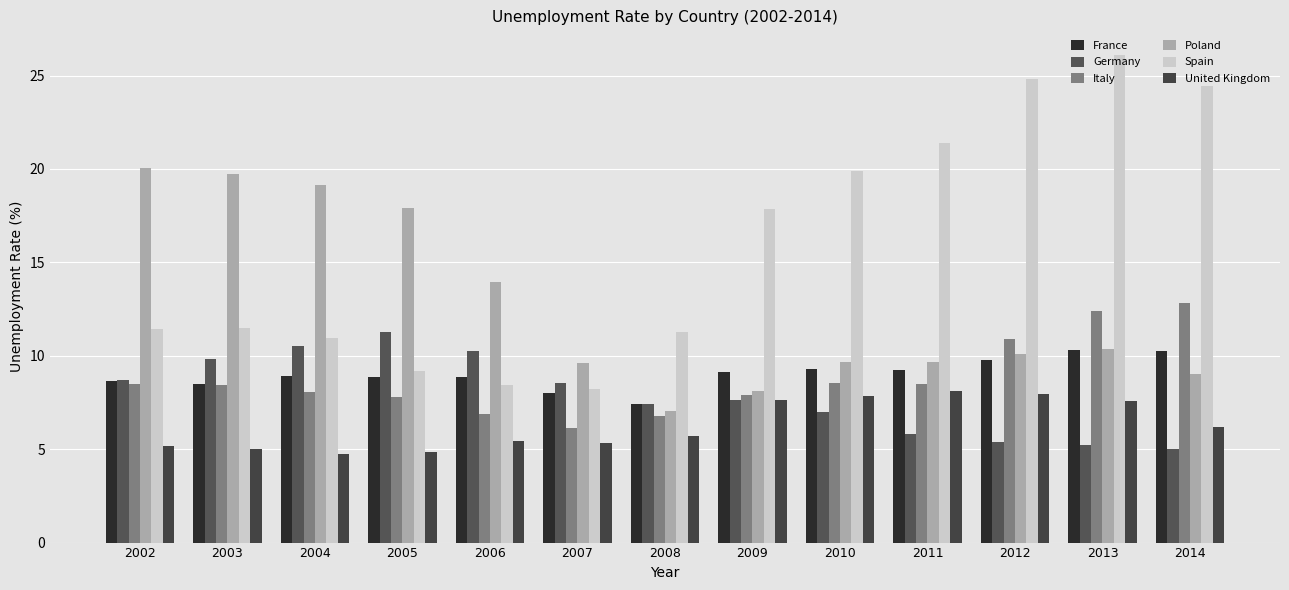

What is the sum of the Italy values at 2007 and 2009?

14.0